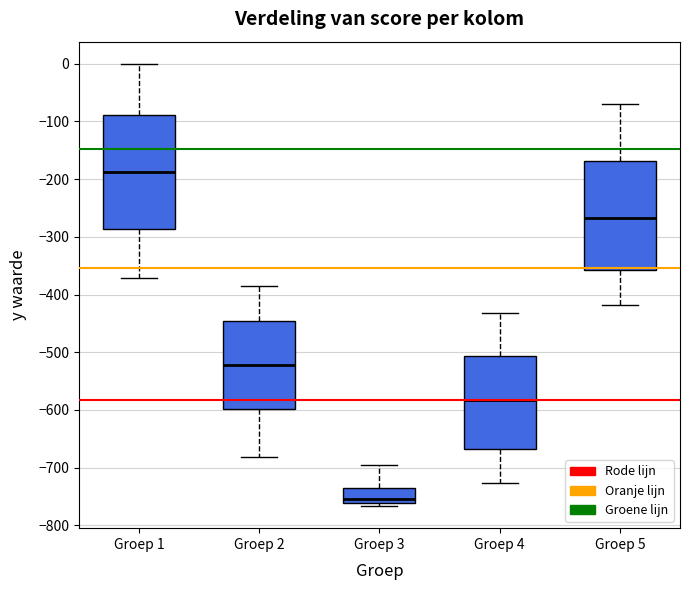

Which box's median line is the highest?

Groep 1